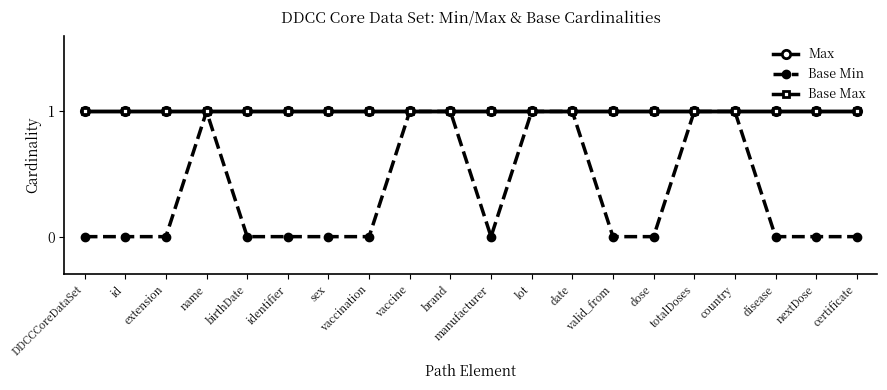

Does the chart have visible grid lines?

No